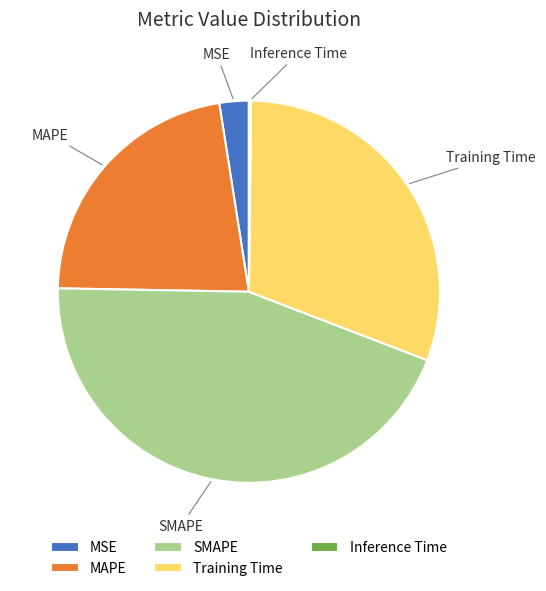

Does any single category account for the majority?

No